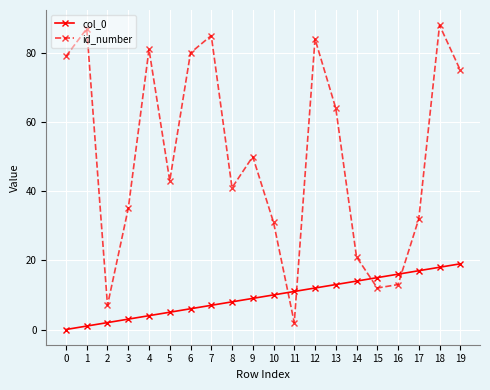

True or false: col_0 and id_number cross at least once.

True